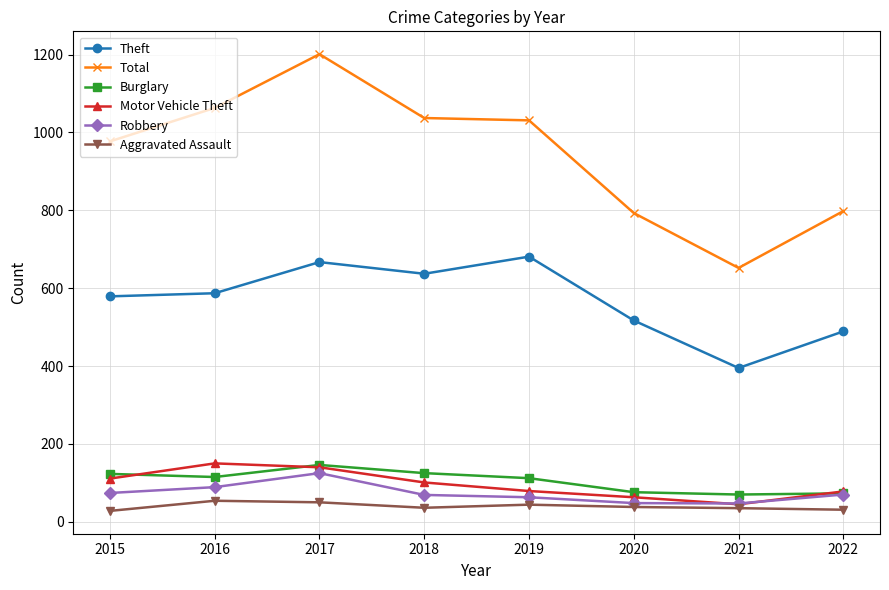

At how many categories does at least one series exceed 47?

8